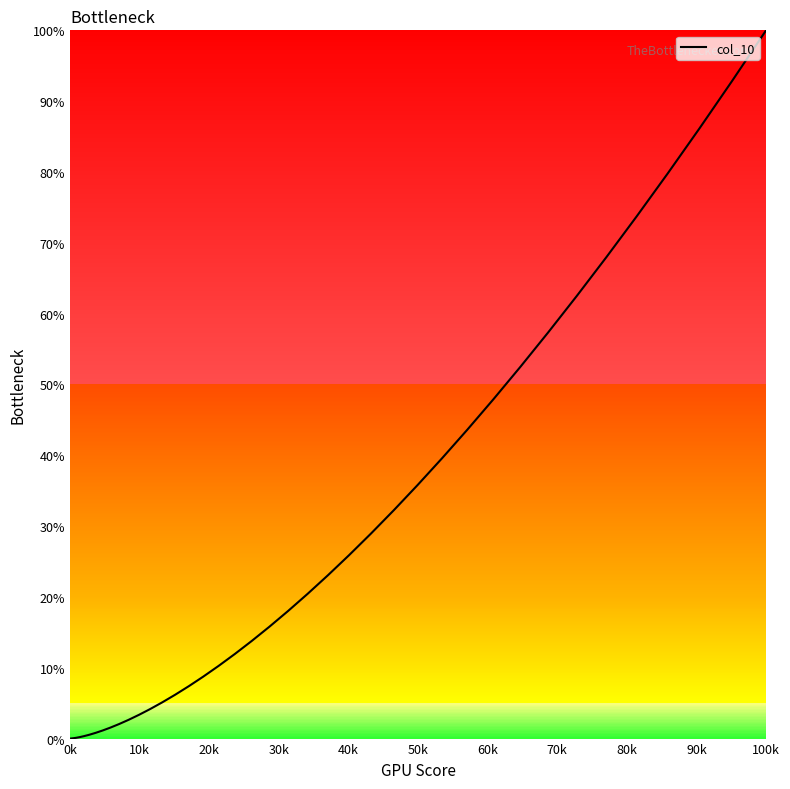

What is the difference between the maximum and minimum values?

100.0